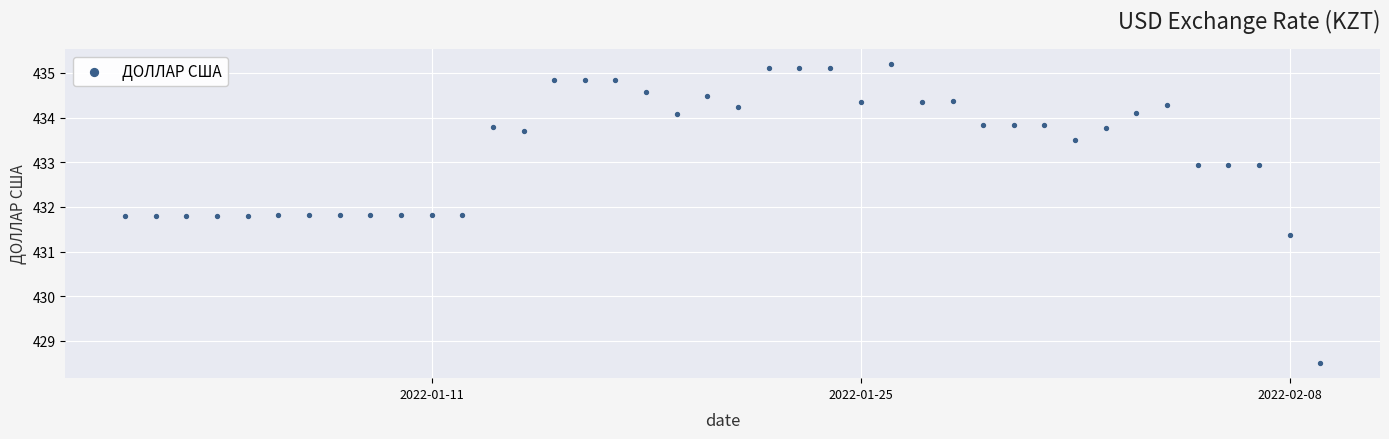

What Y value in the scatter plot is closest to 431?

431.4